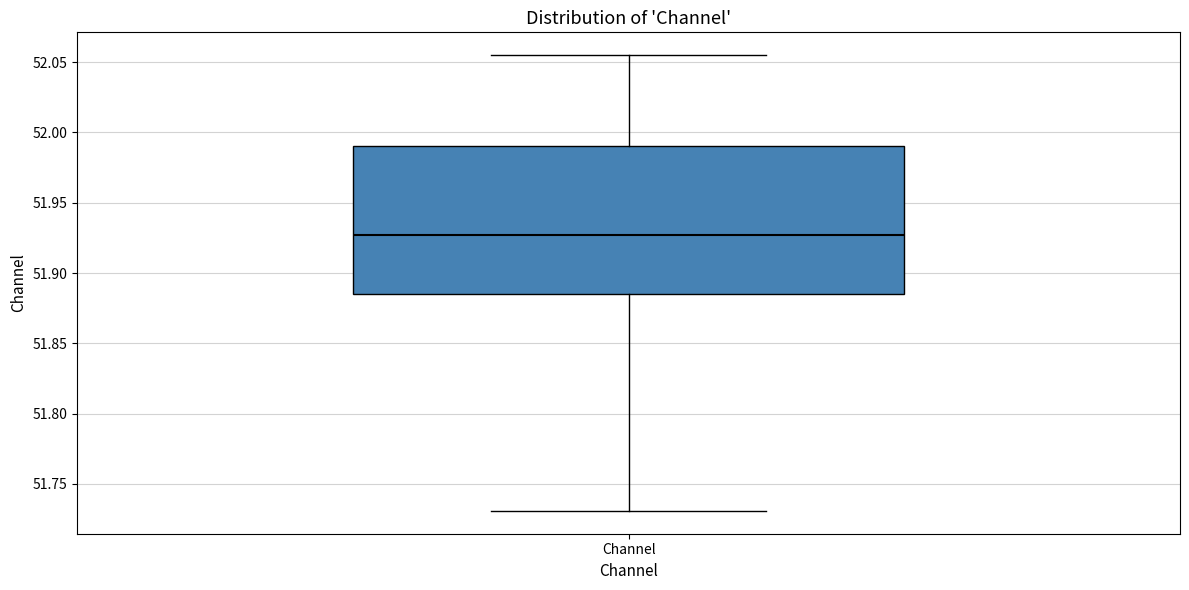

Transcribe this box plot: give where the median line is, the range the box spans, and where the two whiskers end, as read against the y-axis. The values are not printed on the chart, so give them approximately, as read against the axis.

median 51.925, box 51.885 to 51.990, whiskers 51.730 to 52.055